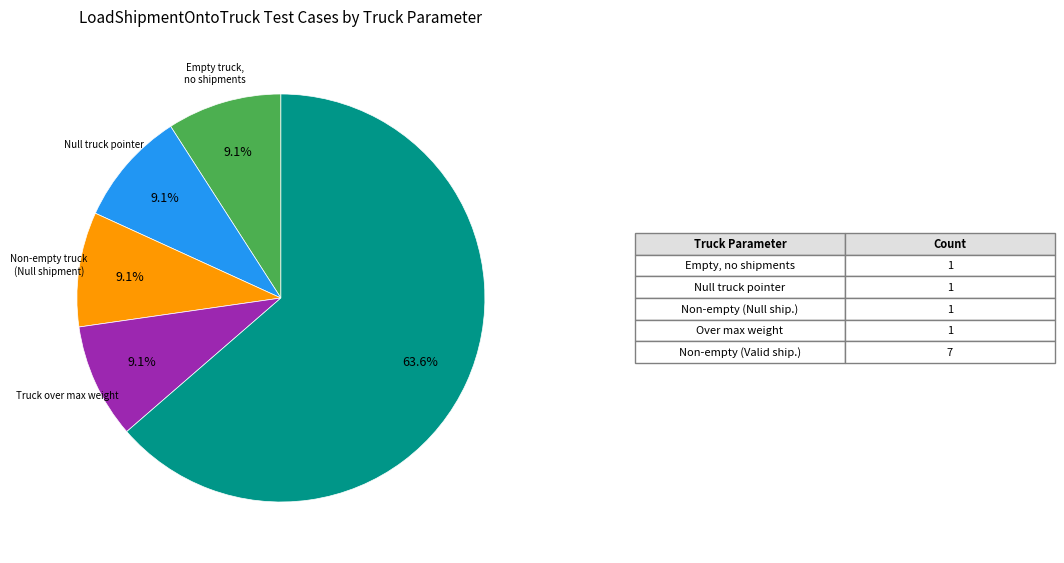

Is there any slice that represents more than half of the pie?

Yes